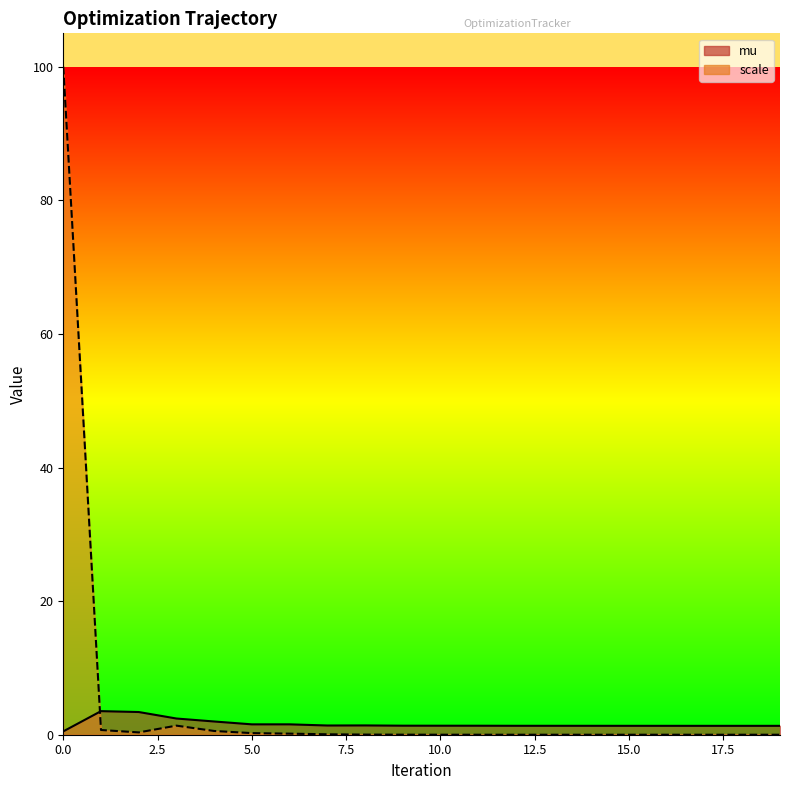

Rank the series by their average value, from highest to lowest.

scale, mu